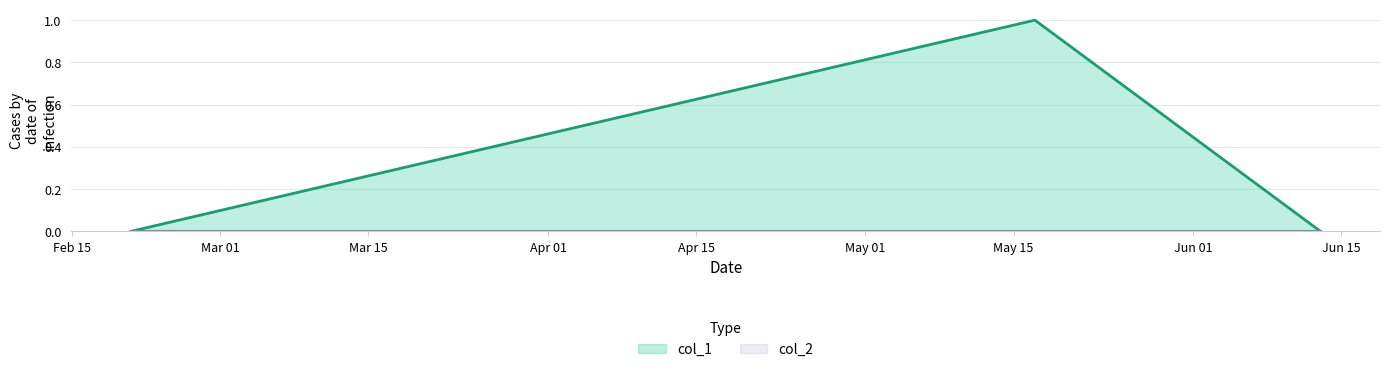

Does the chart have visible grid lines?

Yes